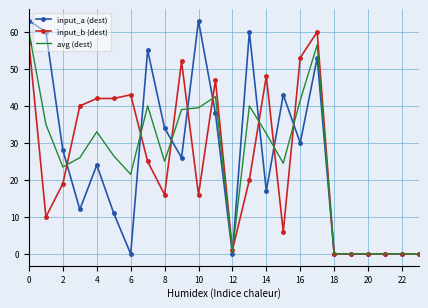

What is the average value of the avg (dest) series?

25.3